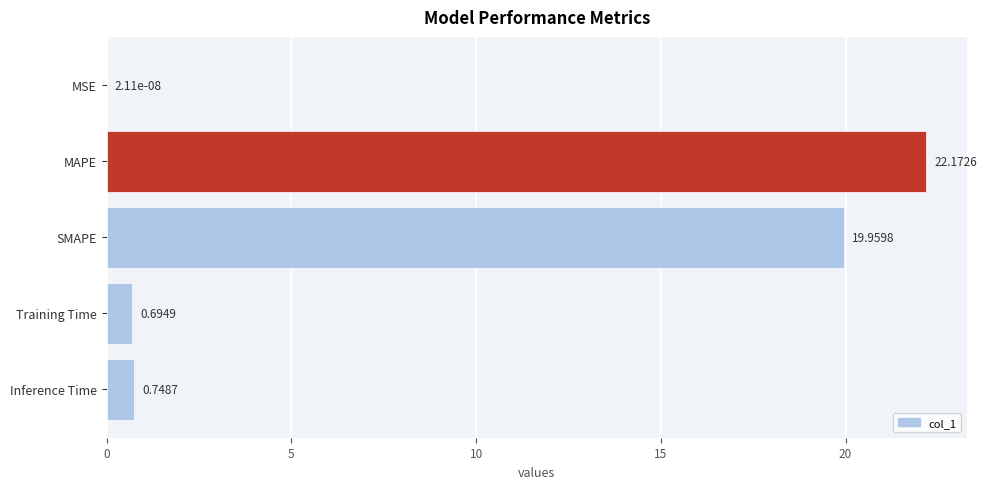

What is the greatest value displayed?

22.2